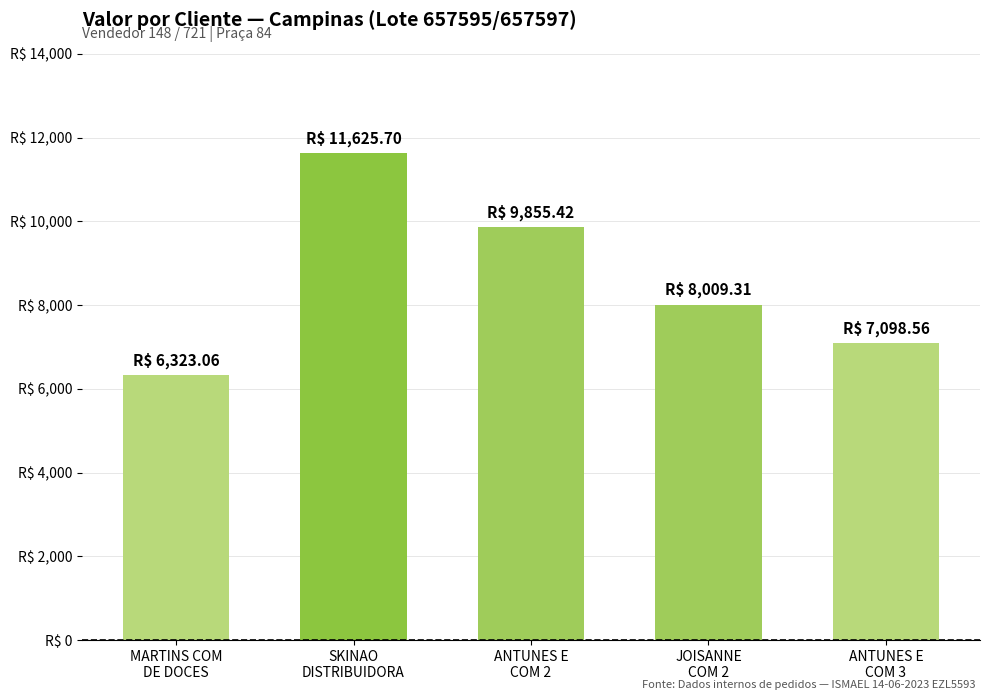

What is the sum of the values at ANTUNES E
COM 2 and ANTUNES E
COM 3?

16954.0